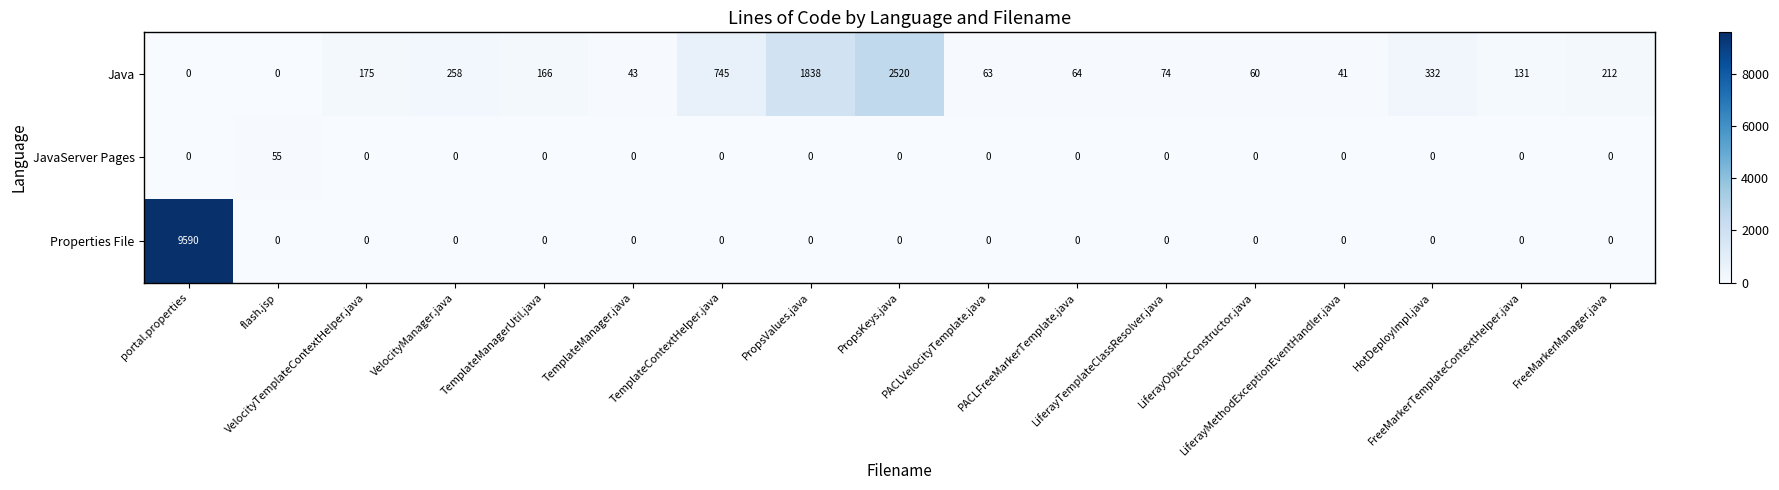

What is the maximum value shown in the chart?

9590